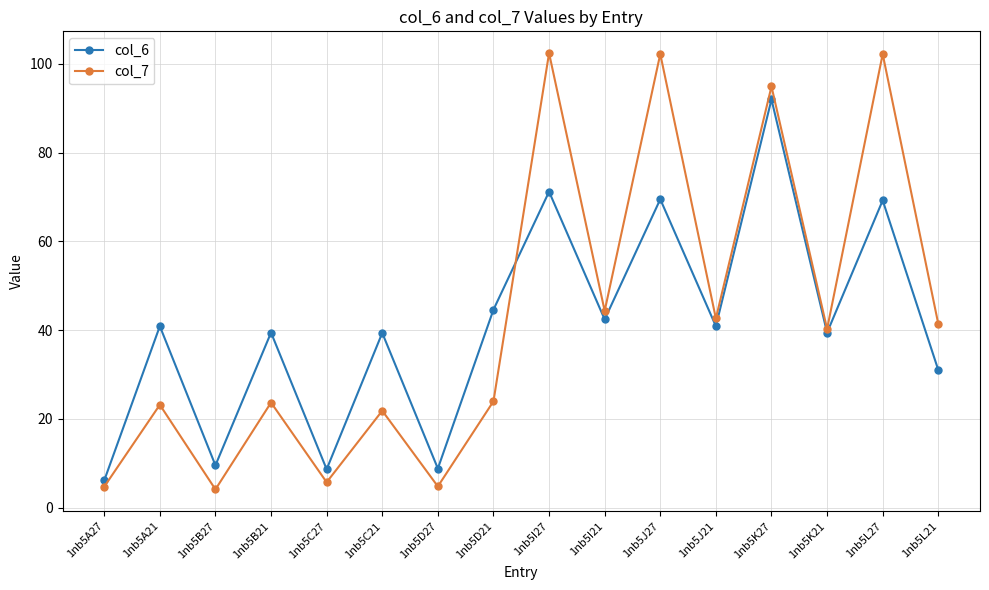

Between which two adjacent categories do col_7 and col_6 first intersect?

1nb5D21 and 1nb5I27